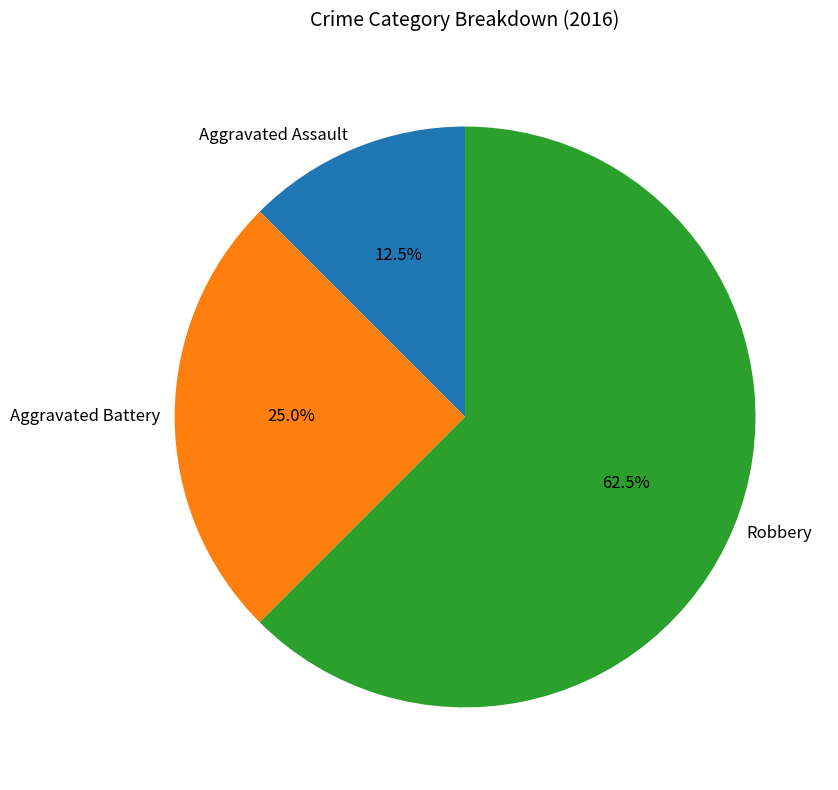

Between Robbery and Aggravated Battery, which is larger?

Robbery